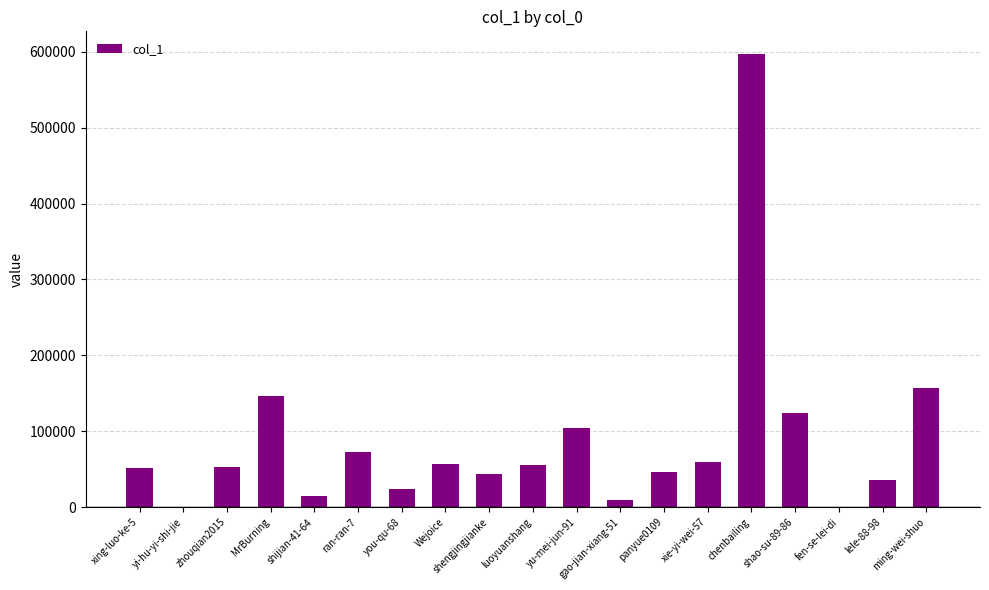

The chart shows a value of 43762 at shengjingjianke. True or false?

True